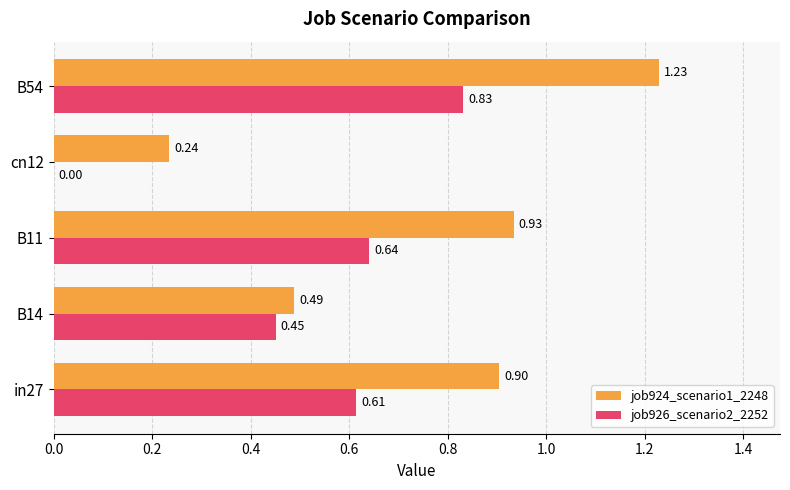

Is the value of job924_scenario1_2248 at B54 greater than the value of job926_scenario2_2252 at B11?

Yes